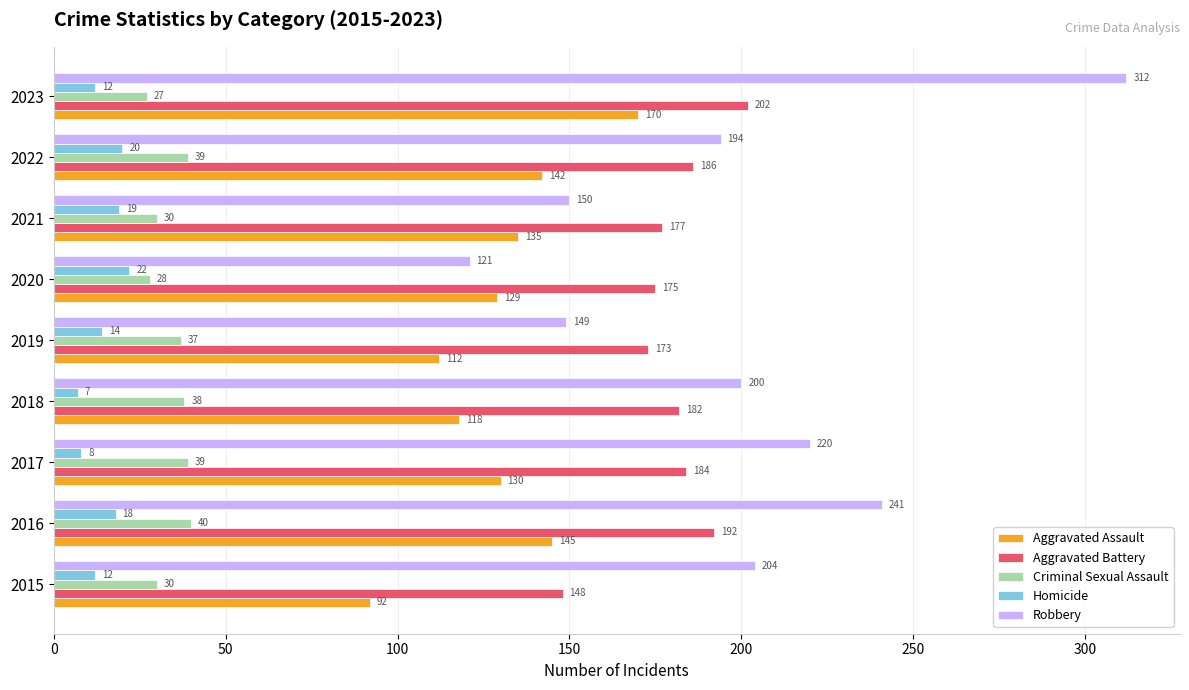

At how many categories does at least one series exceed 114?

9